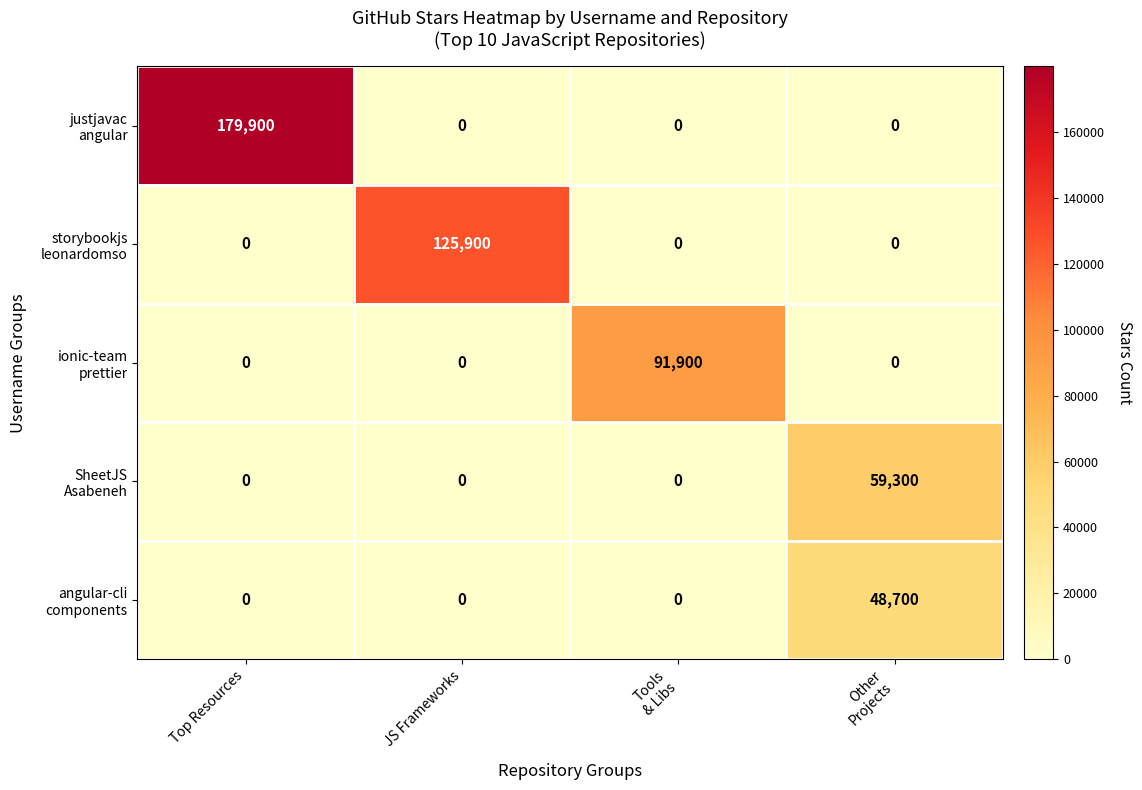

What is the difference between the highest and lowest values at Top Resources?

179900